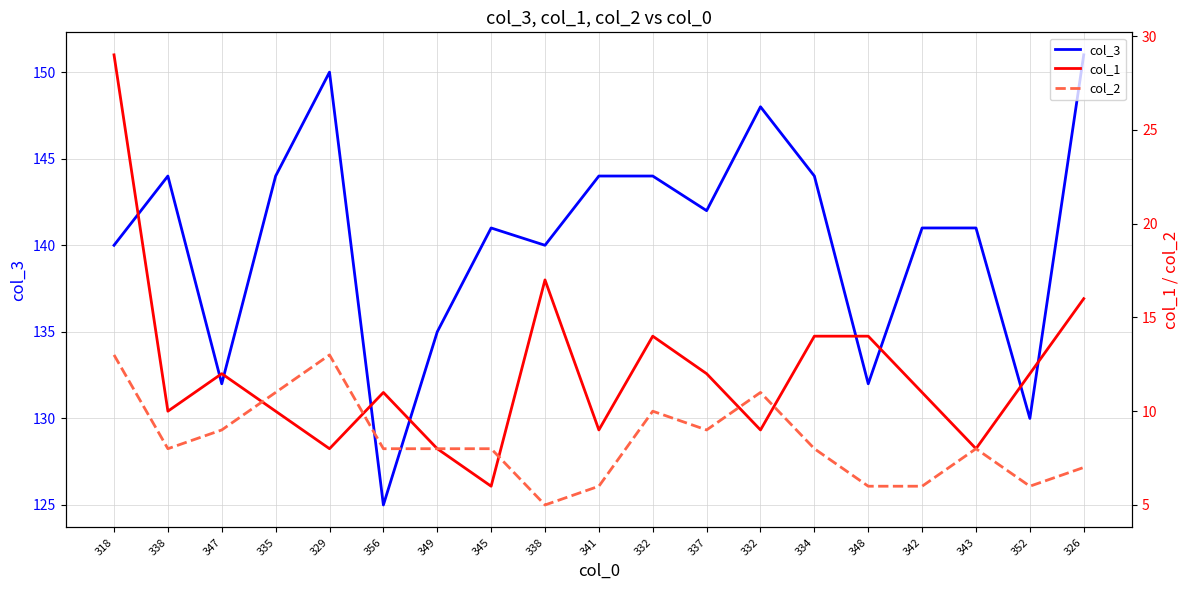

What is the difference between the maximum and second lowest values in the col_2 series?

7